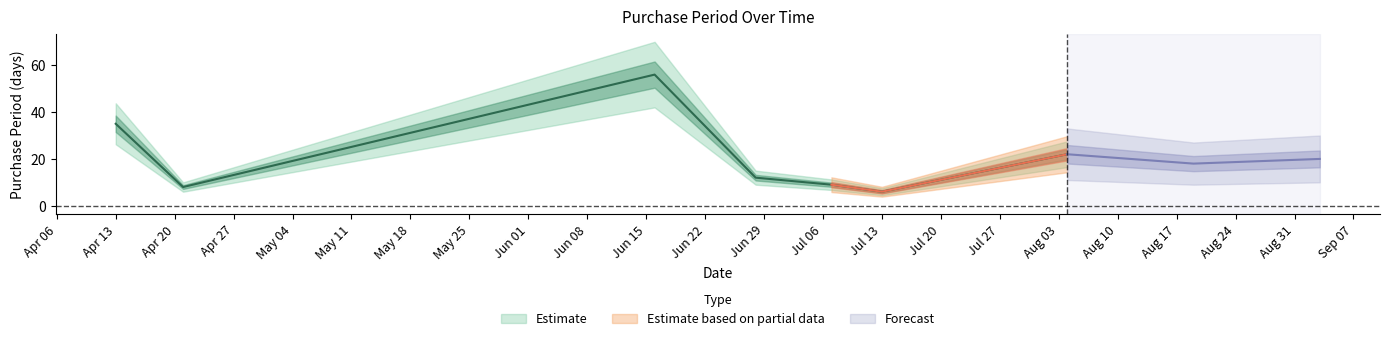

Does the chart display data point markers on the line(s)?

No